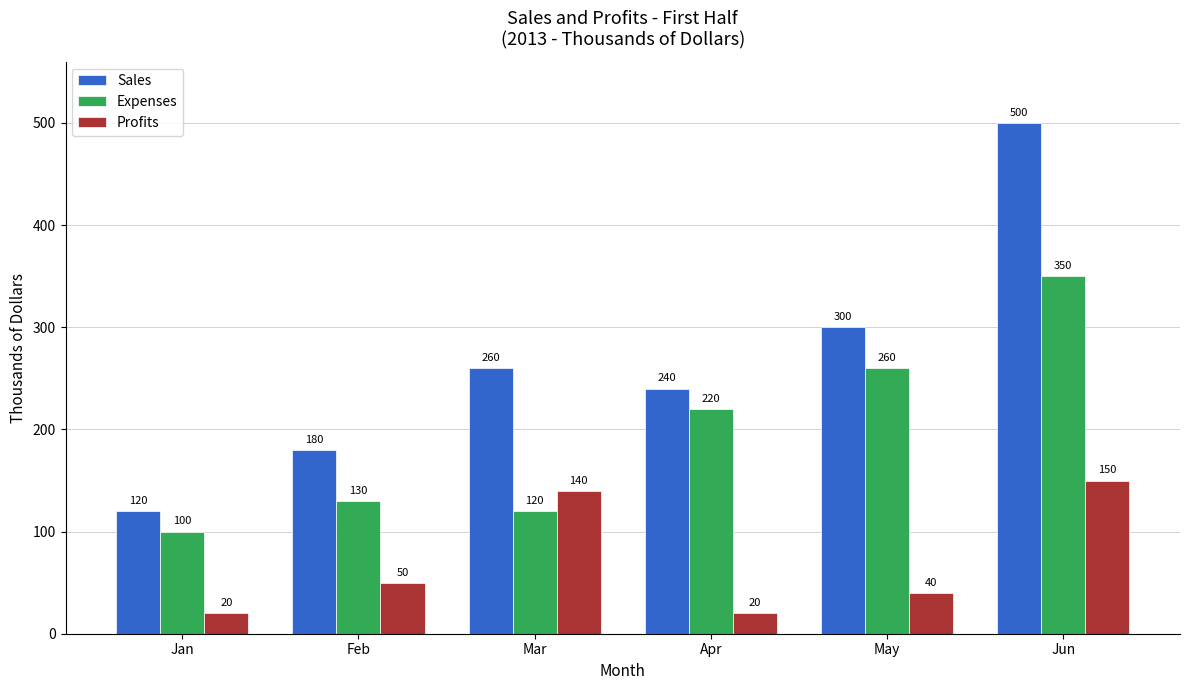

What is the value of the Sales bar at the 1st from the left?

120